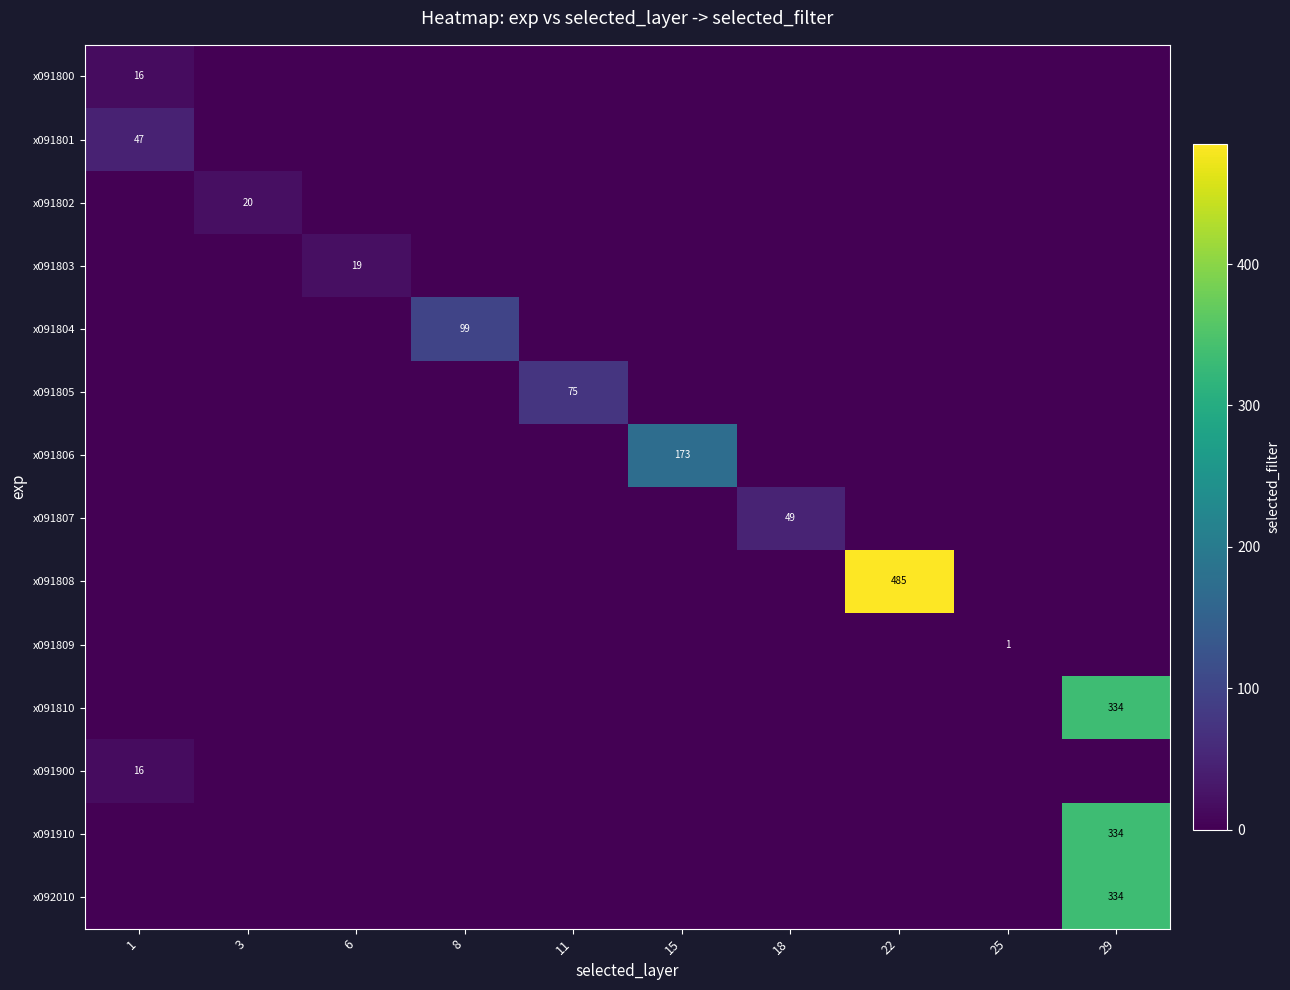

Count the number of categories in the chart.

10